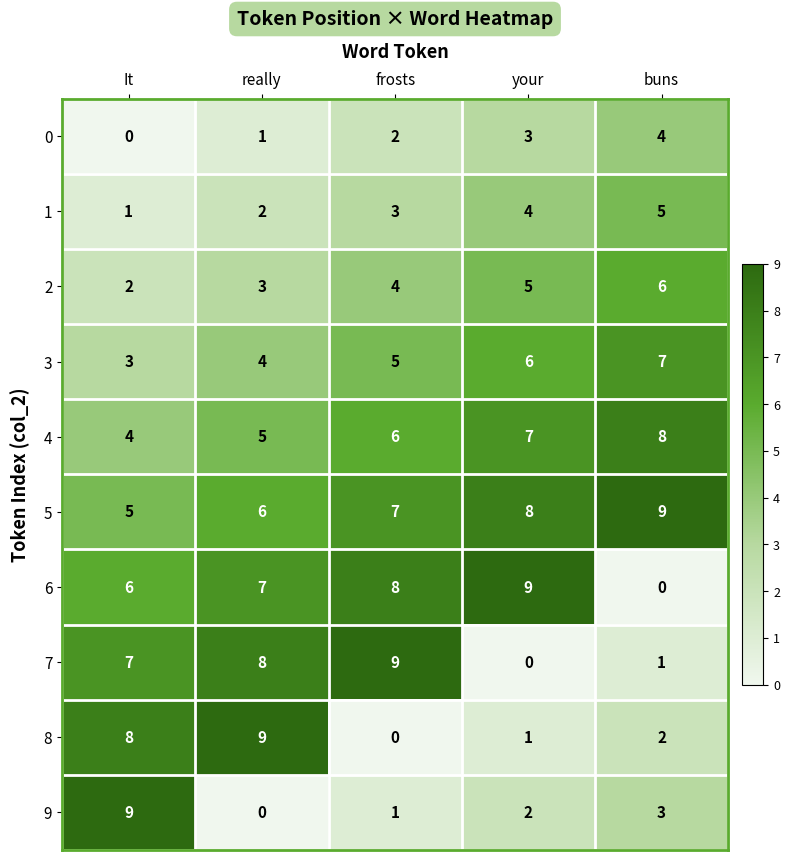

What is the spread (max minus min) of values at It?

9